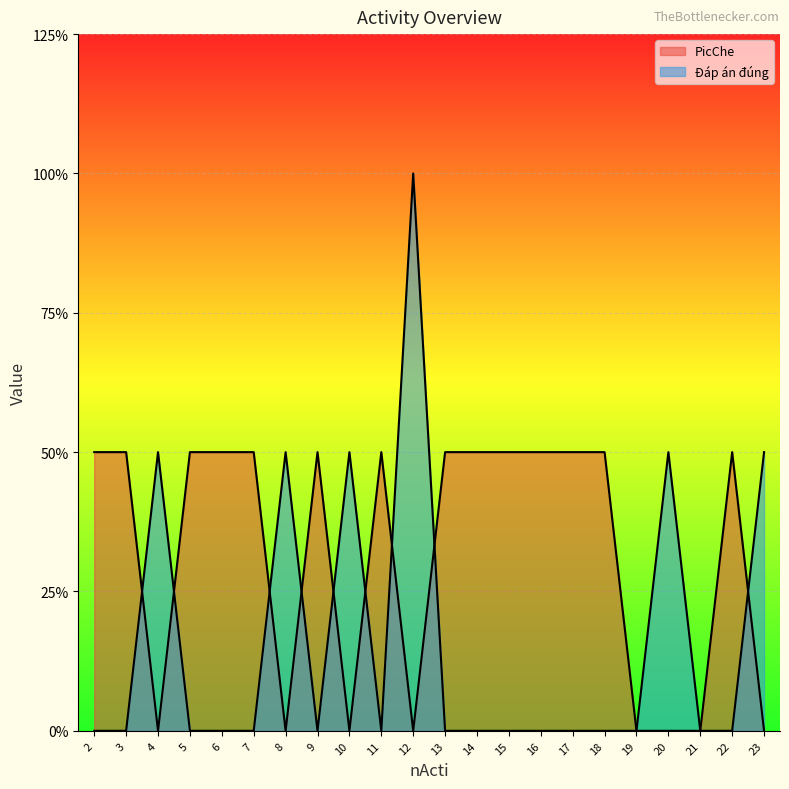

At which category is the sum across all series the highest?

12